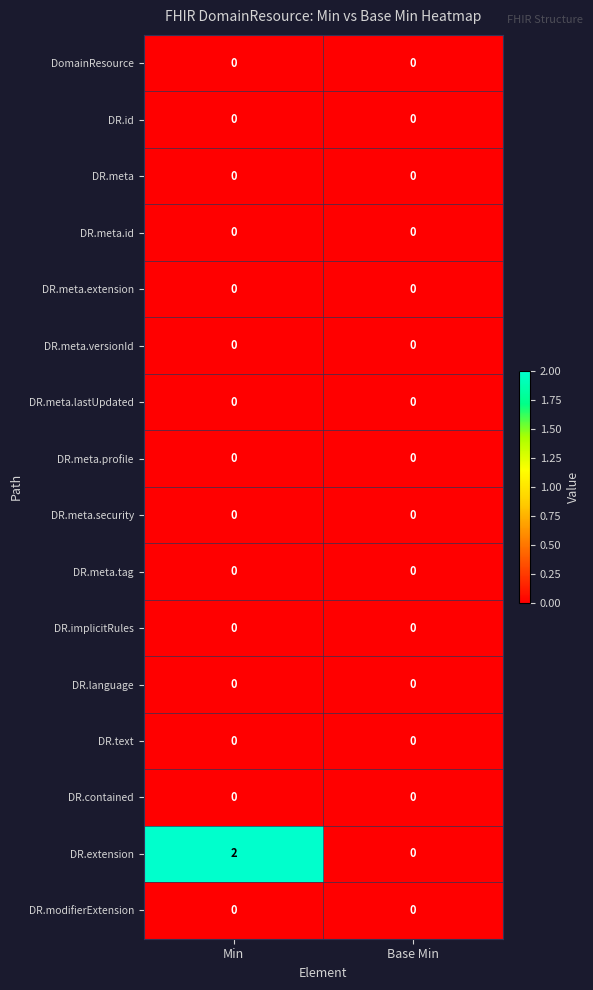

The value of DR.language at Min is 0. True or false?

True